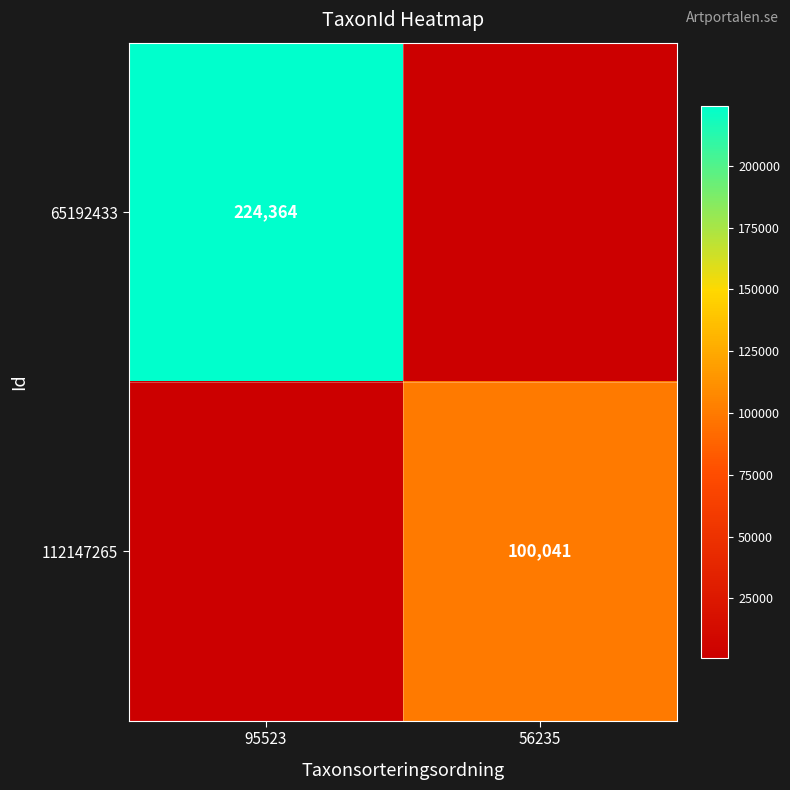

Is the value of 65192433 at 95523 greater than the value of 112147265 at 56235?

Yes